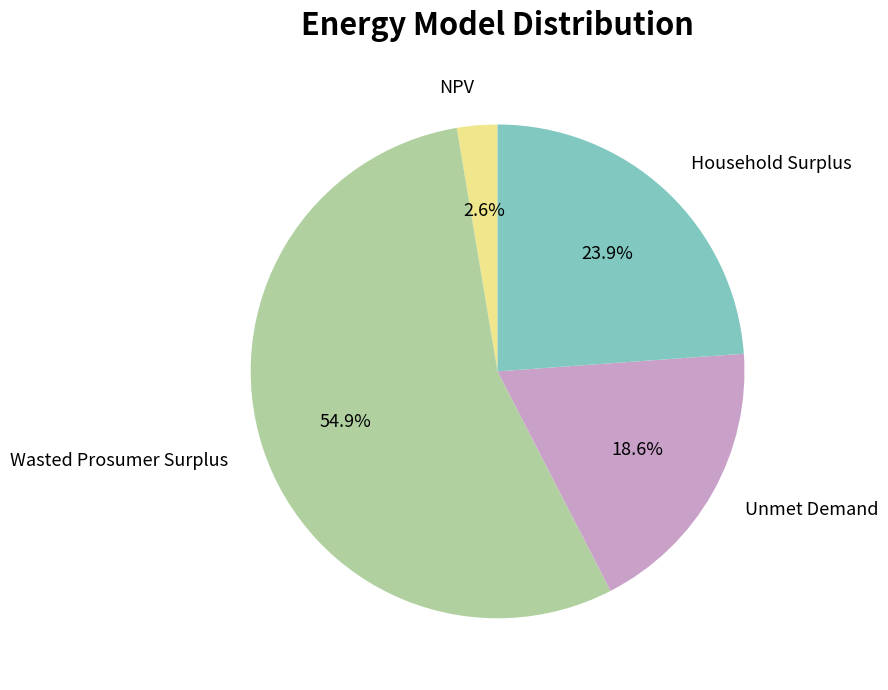

Between Unmet Demand and NPV, which is larger?

Unmet Demand